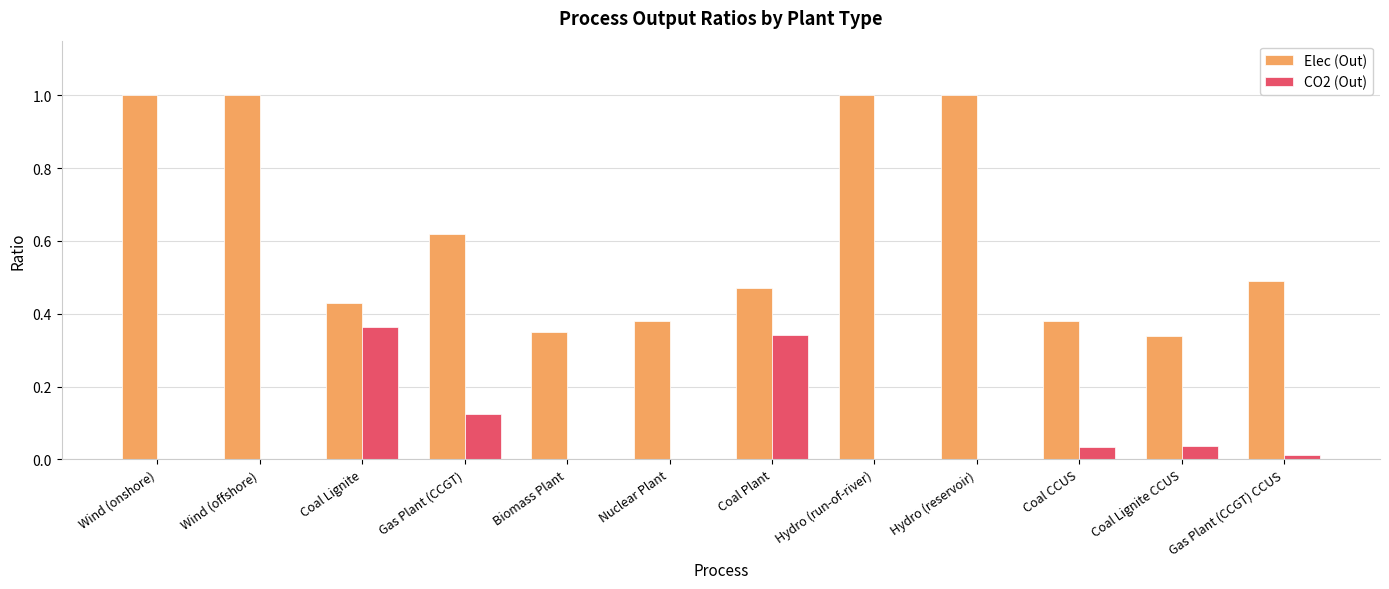

What is the highest value of the Elec (Out) series?

1.0